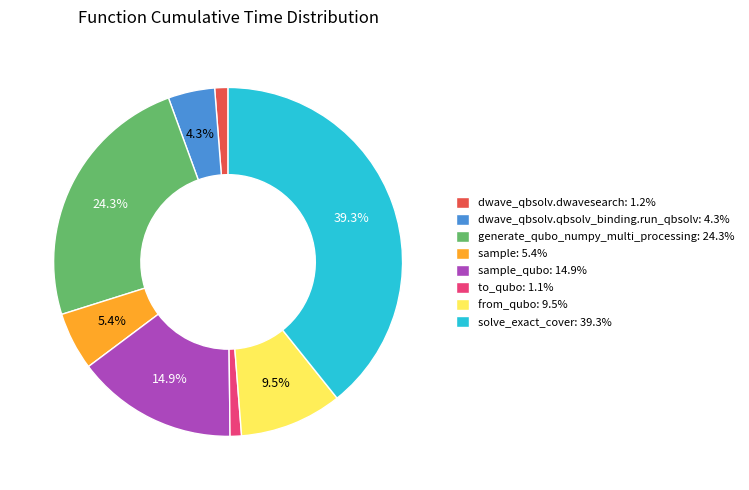

To the nearest percent, what is the difference between the largest and smallest slice percentages?

38%